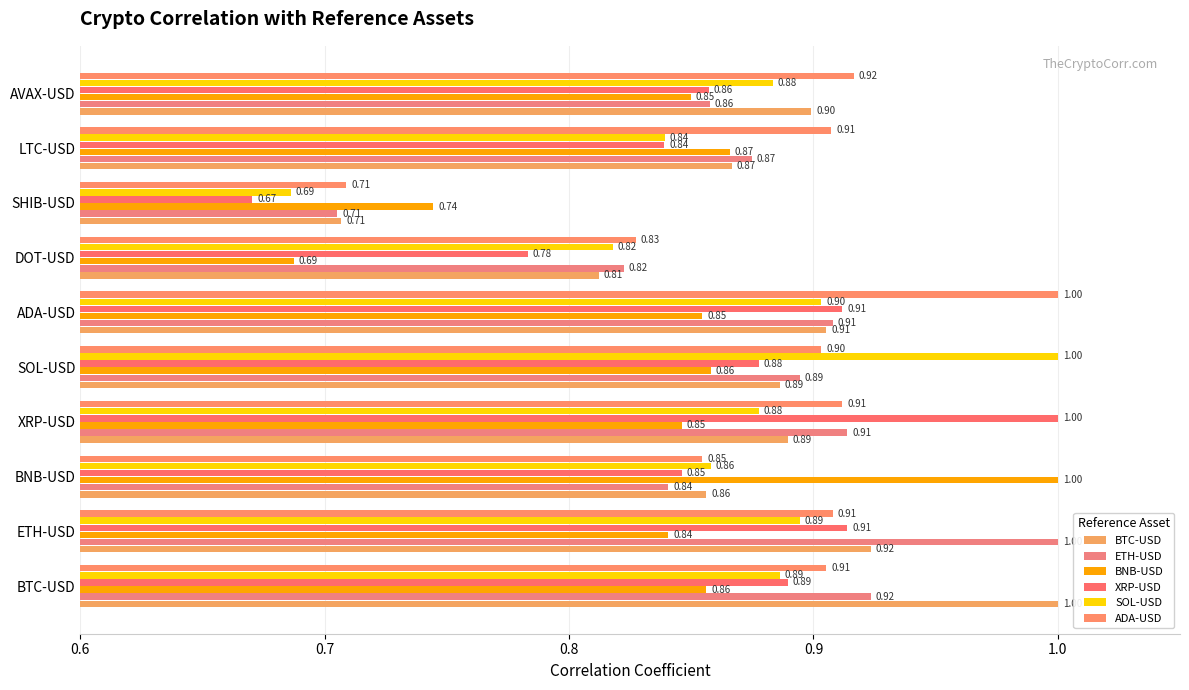

At which label does BTC-USD reach its peak?

BTC-USD